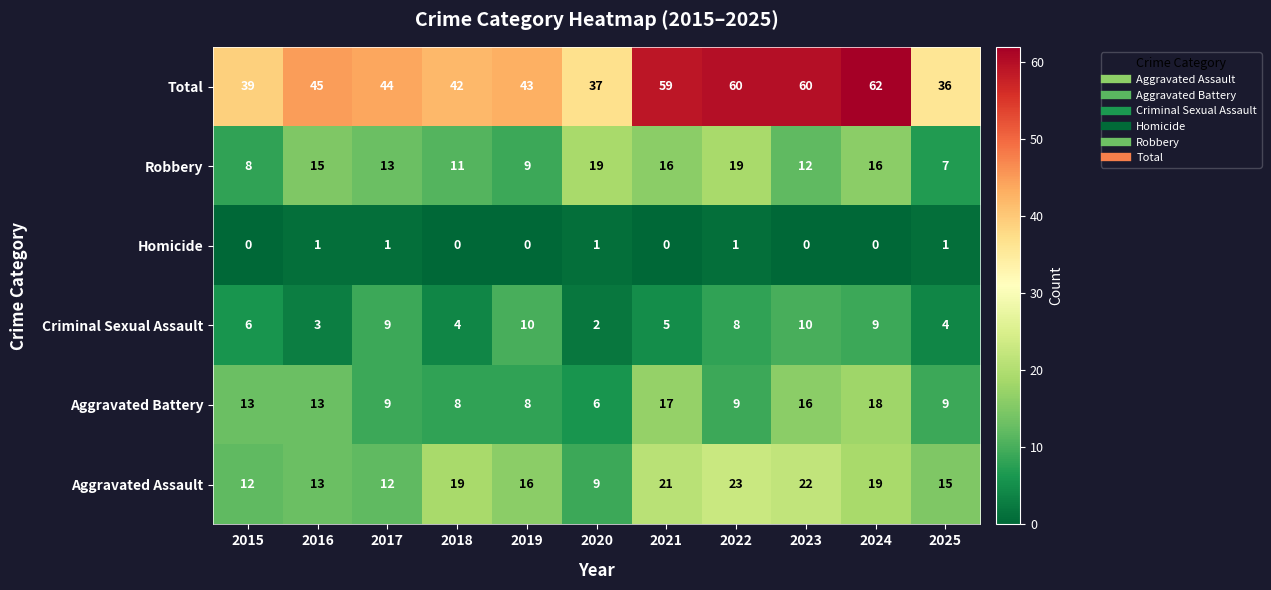

What is the greatest value displayed?

62